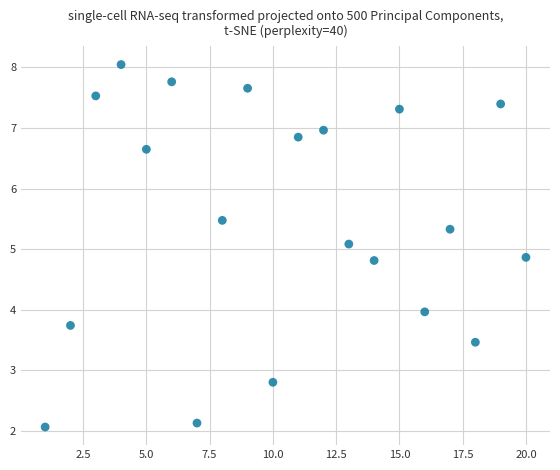

What is the range of X values (max minus min)?

19.0